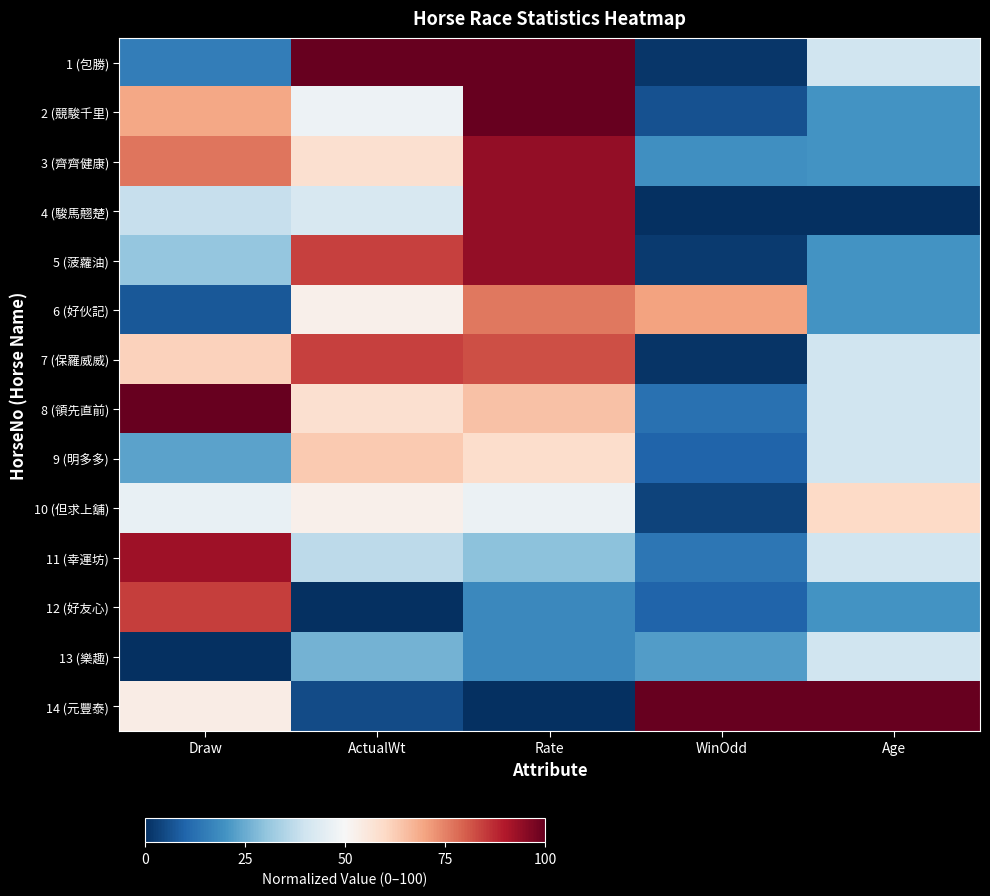

Reading left to right, extract all data points from this chart.

1 (包勝): Draw=15.4	ActualWt=100.0	Rate=100.0	WinOdd=1.3	Age=40.0
2 (競駿千里): Draw=69.2	ActualWt=47.4	Rate=100.0	WinOdd=6.6	Age=20.0
3 (齊齊健康): Draw=76.9	ActualWt=57.9	Rate=94.1	WinOdd=19.4	Age=20.0
4 (駿馬翹楚): Draw=38.5	ActualWt=42.1	Rate=94.1	WinOdd=0.0	Age=0.0
5 (菠蘿油): Draw=30.8	ActualWt=84.2	Rate=94.1	WinOdd=2.2	Age=20.0
6 (好伙記): Draw=7.7	ActualWt=52.6	Rate=76.5	WinOdd=70.0	Age=20.0
7 (保羅威威): Draw=61.5	ActualWt=84.2	Rate=82.4	WinOdd=1.0	Age=40.0
8 (領先直前): Draw=100.0	ActualWt=57.9	Rate=64.7	WinOdd=12.7	Age=40.0
9 (明多多): Draw=23.1	ActualWt=63.2	Rate=58.8	WinOdd=9.9	Age=40.0
10 (但求上舖): Draw=46.2	ActualWt=52.6	Rate=47.1	WinOdd=3.8	Age=60.0
11 (幸運坊): Draw=92.3	ActualWt=36.8	Rate=29.4	WinOdd=13.8	Age=40.0
12 (好友心): Draw=84.6	ActualWt=0.0	Rate=17.6	WinOdd=9.9	Age=20.0
13 (樂趣): Draw=0.0	ActualWt=26.3	Rate=17.6	WinOdd=22.1	Age=40.0
14 (元豐泰): Draw=53.8	ActualWt=5.3	Rate=0.0	WinOdd=100.0	Age=100.0